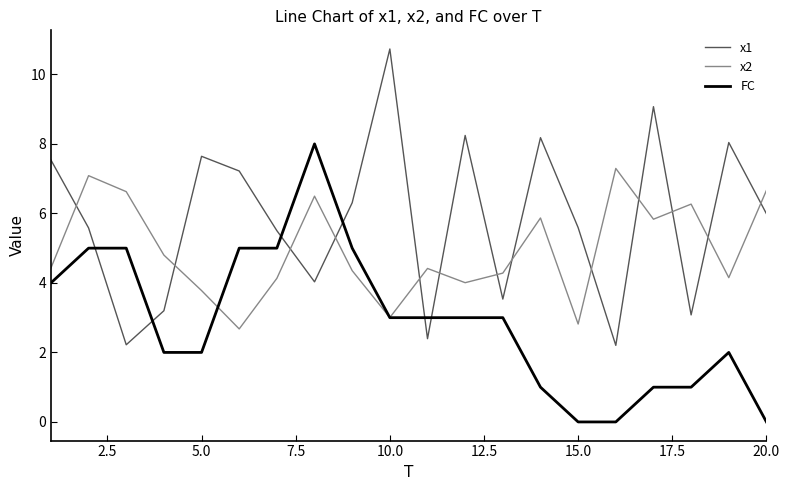

Which series has the largest range (max minus min)?

x1